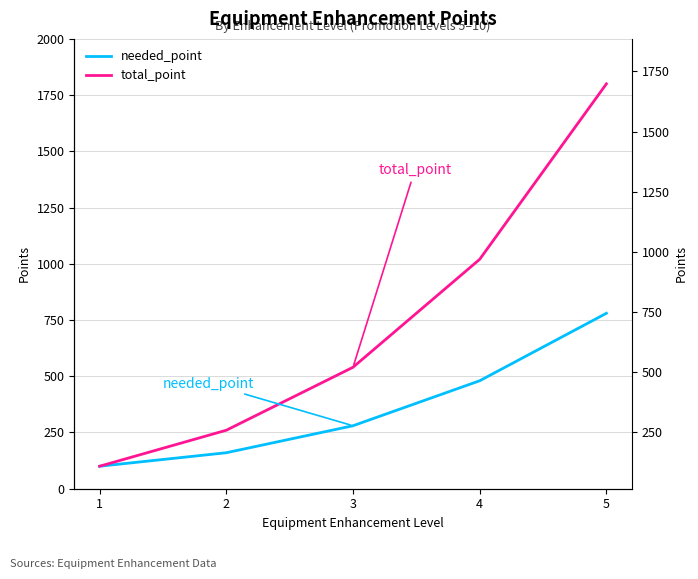

What is the sum of the total_point values at 4 and 1?

1120